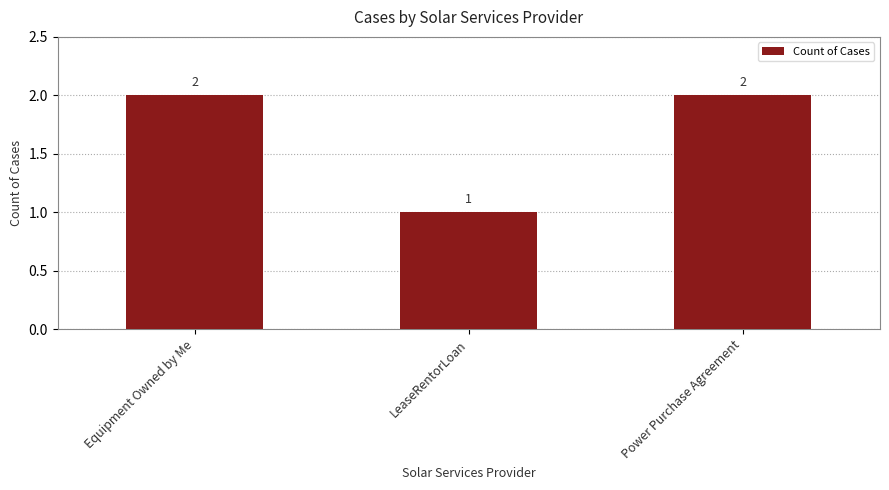

What is the average value?

2